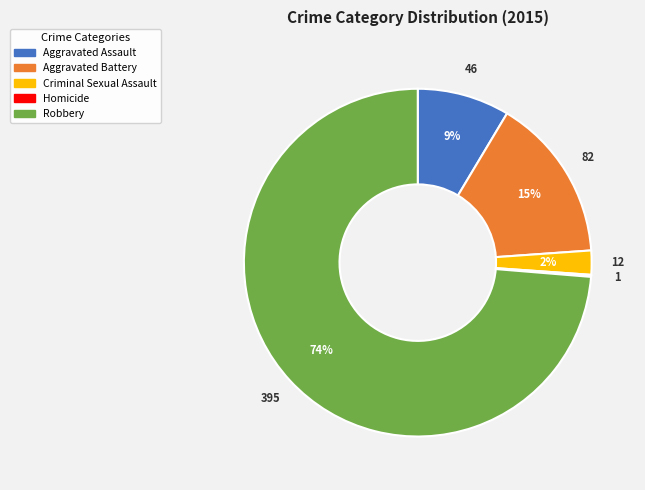

To the nearest percent, what is the difference between the largest and smallest slice percentages?

74%